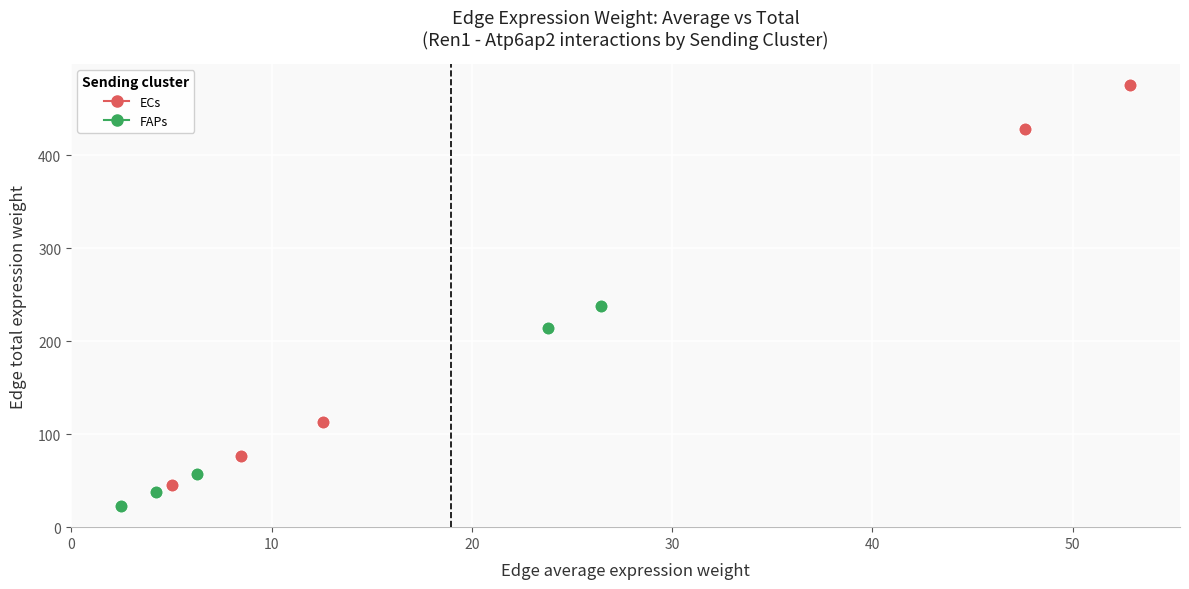

Which series has the widest spread of Y values?

ECs